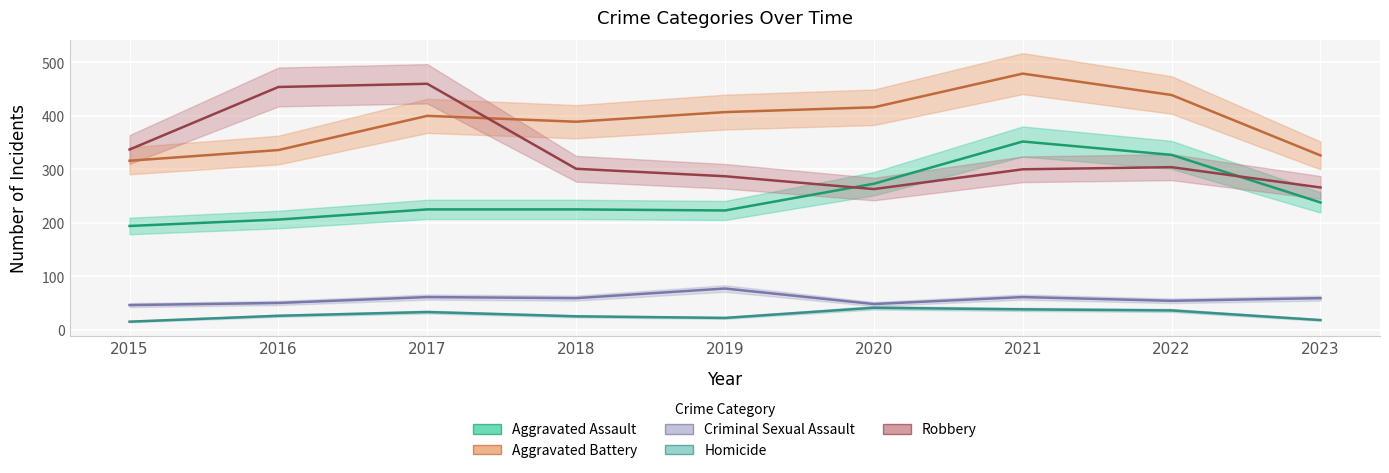

Where is the first local minimum for Aggravated Battery?

2018